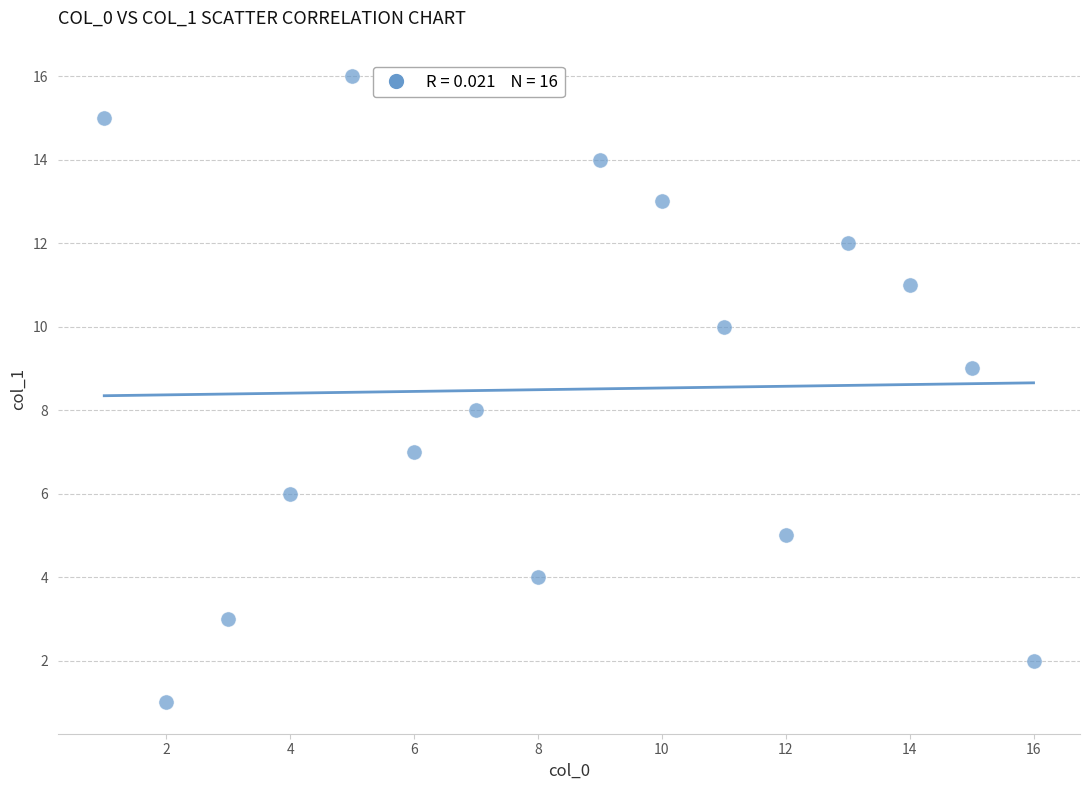

What is the range of X values (max minus min)?

15